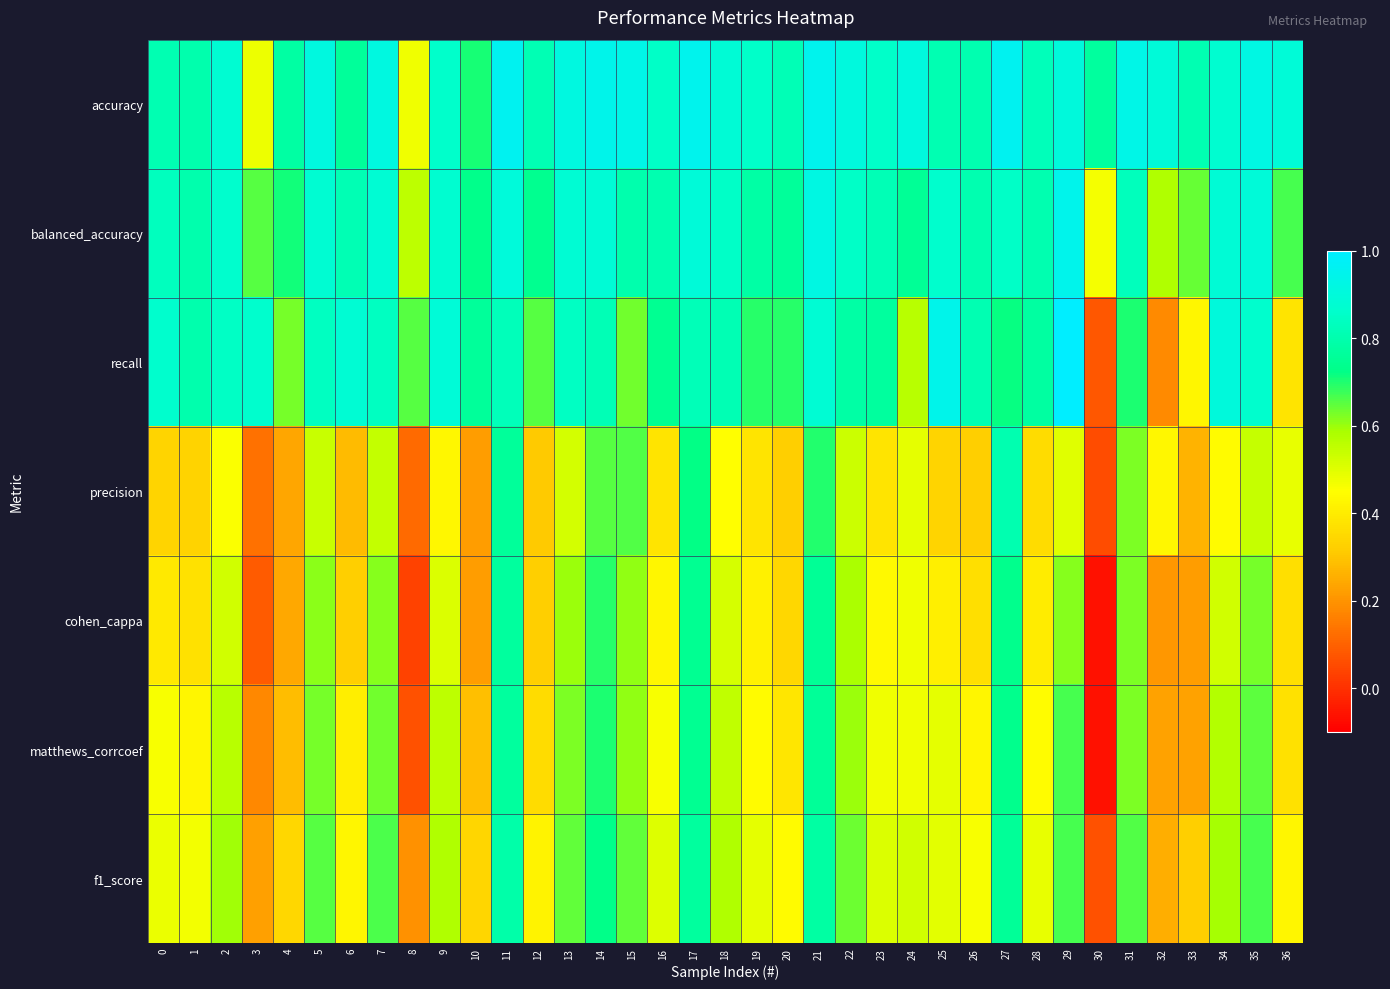

At how many categories does at least one series exceed 0?

37